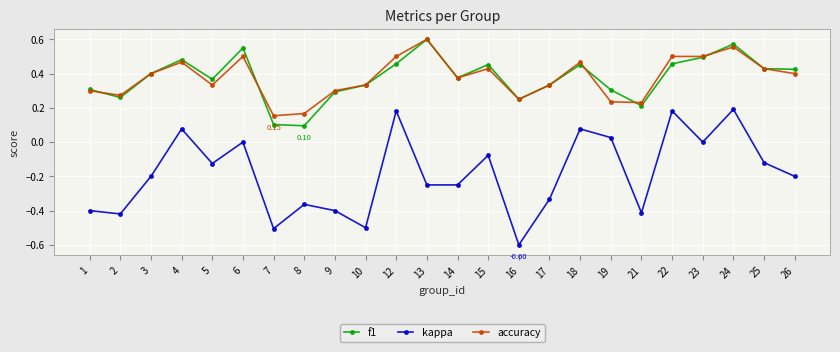

Is this an area chart (filled region under the line)?

No